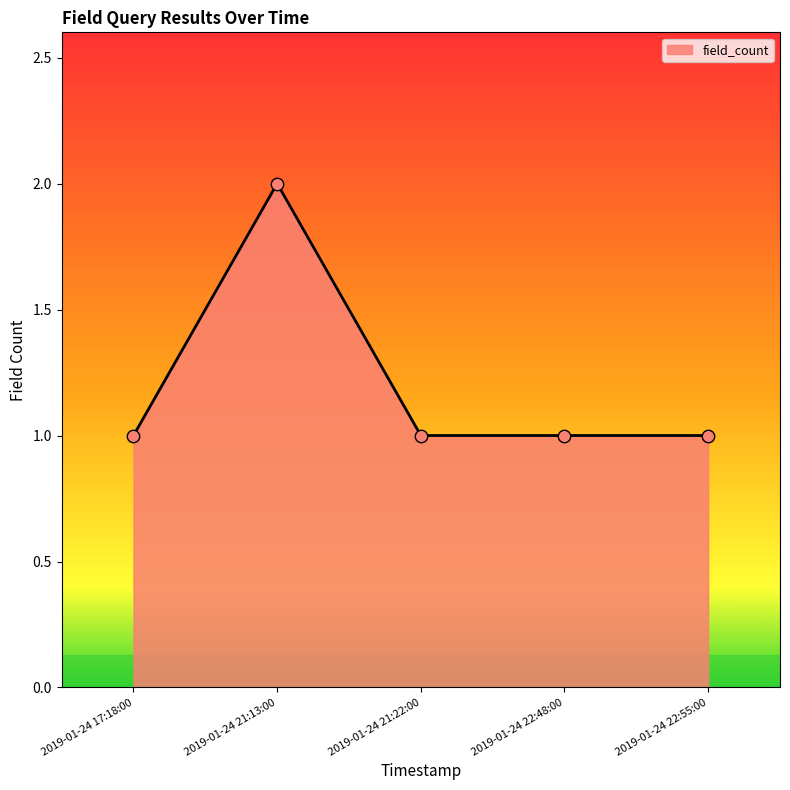

What is the change in value from 2019-01-24 17:18:00 to 2019-01-24 21:13:00?

+1